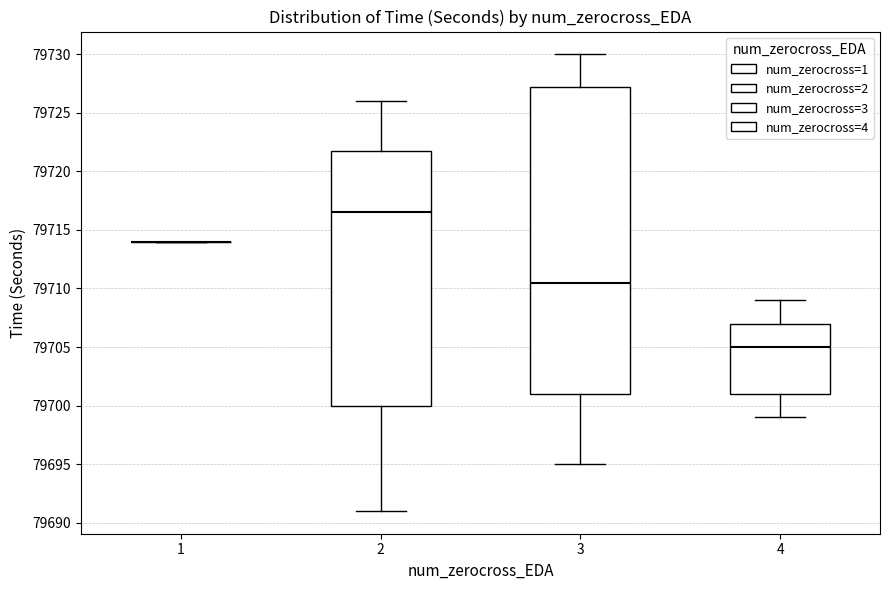

Reading left to right, read every box against the y-axis: the position of its median line, the range the box covers, and the ends of its whiskers. The values are not printed on the chart, so give them approximately, as read against the axis.

1: box collapsed to a line at 79714.0, whiskers 79714.0 to 79714.0
2: median 79716.5, box 79700.0 to 79722.0, whiskers 79691.0 to 79726.0
3: median 79710.5, box 79701.0 to 79727.5, whiskers 79695.0 to 79730.0
4: median 79705.0, box 79701.0 to 79707.0, whiskers 79699.0 to 79709.0